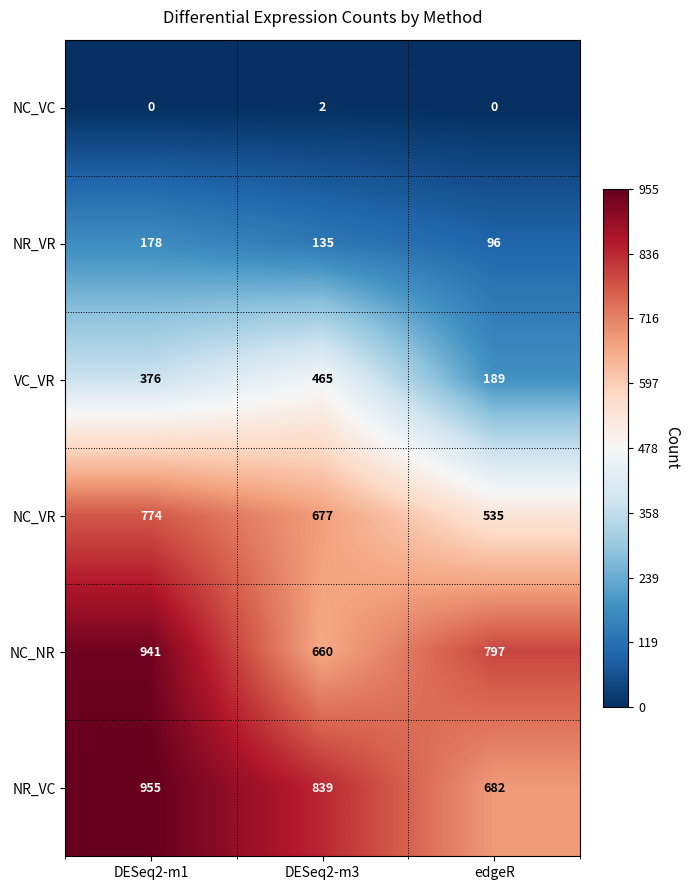

Rank the categories by NR_VR value from highest to lowest.

DESeq2-m1, DESeq2-m3, edgeR